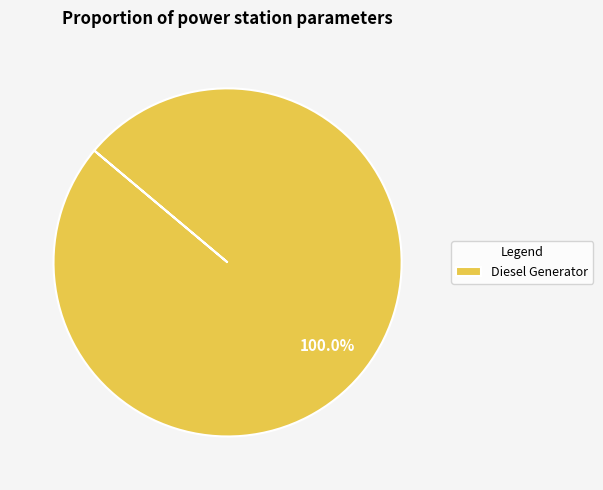

Does any single category account for the majority?

Yes